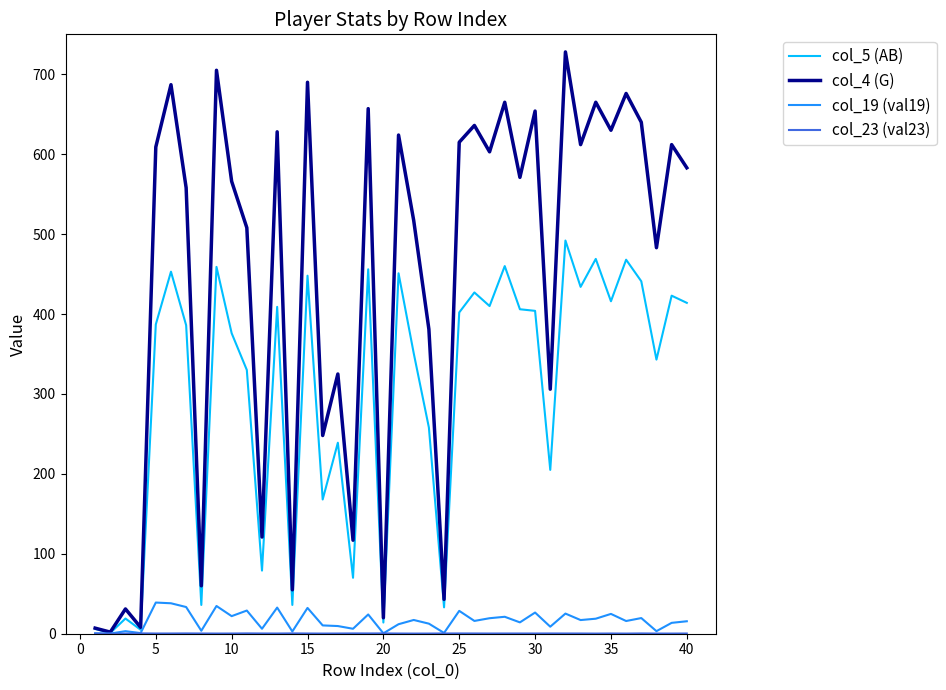

Which series has the largest total across all categories?

col_4 (G)